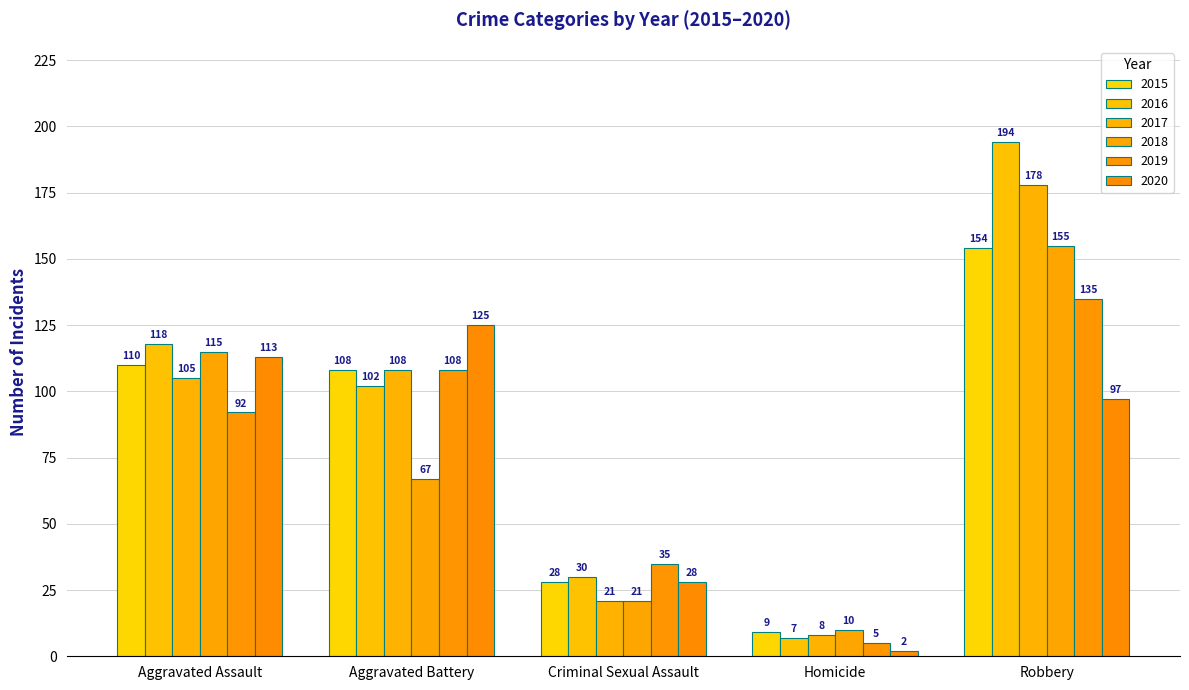

What is the maximum value shown in the chart?

194